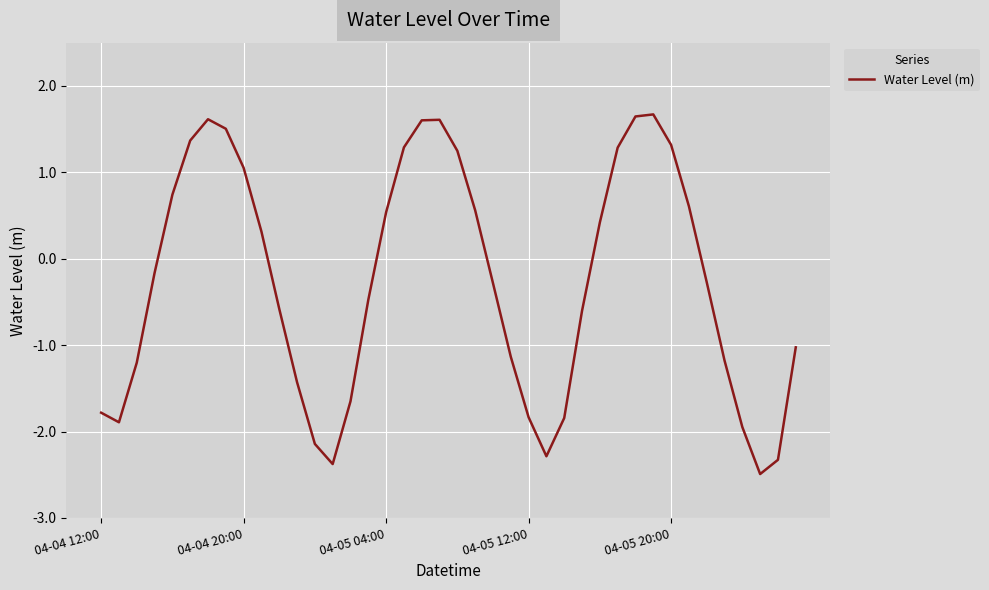

What is the smallest value displayed?

-2.5